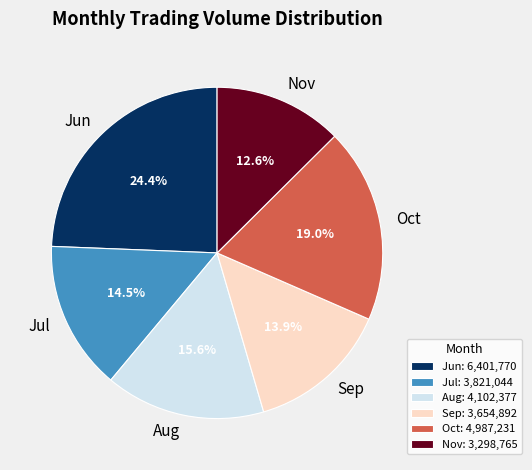

Which has a higher value, Aug or Oct?

Oct